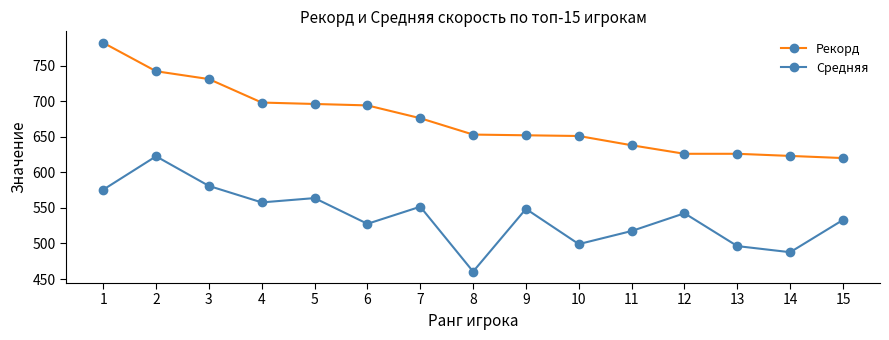

Which category has the lowest value in the Средняя series?

8